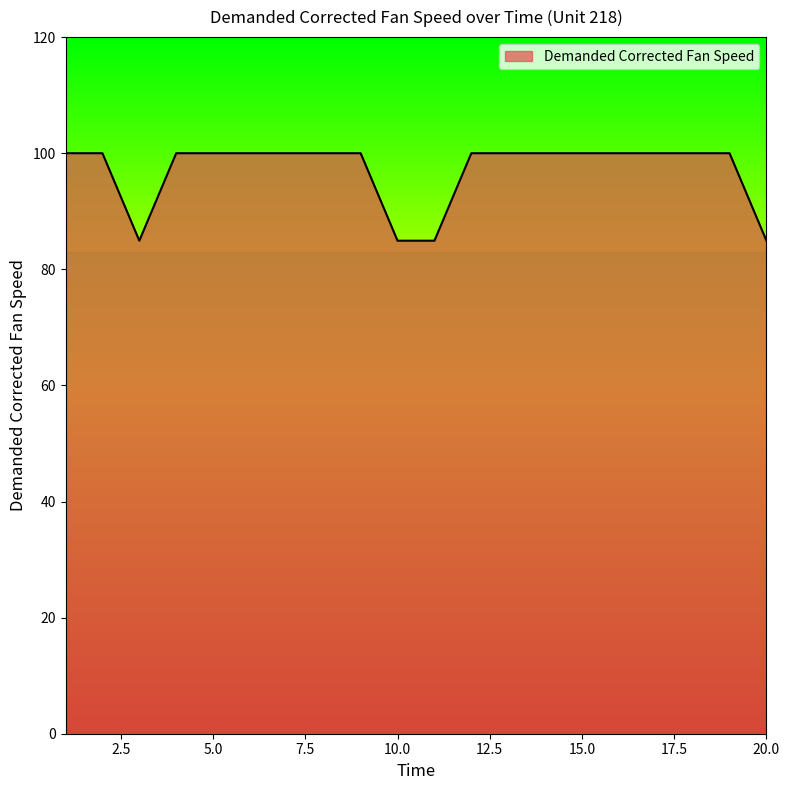

What is the greatest value displayed?

100.0